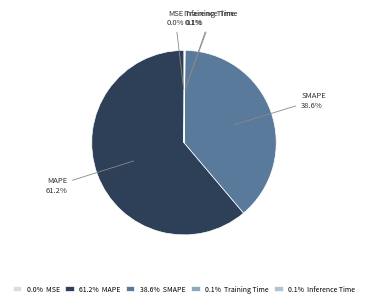

Which category has the biggest portion of the pie?

61.2% MAPE